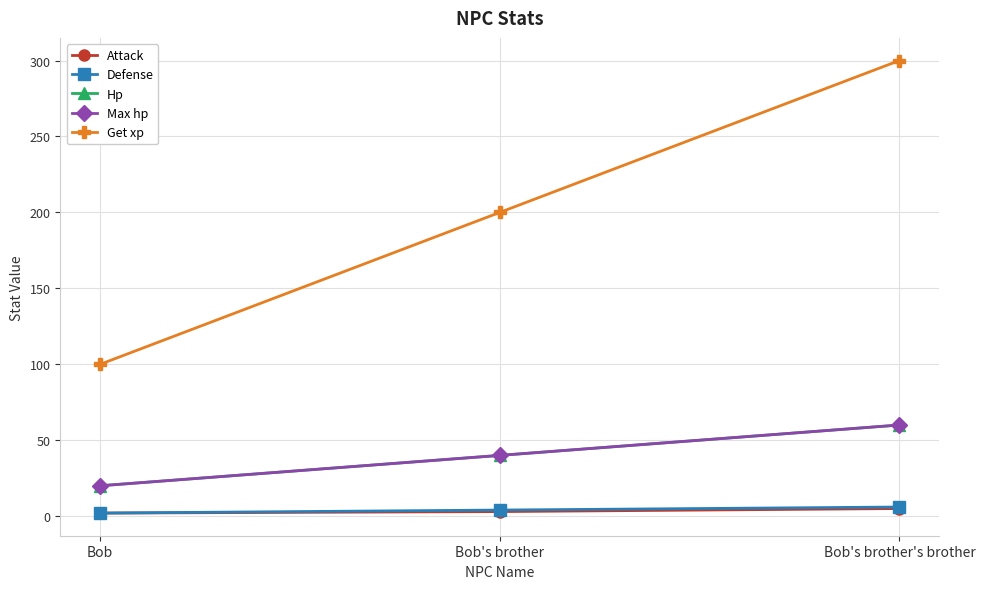

What position from the right is Bob?

3